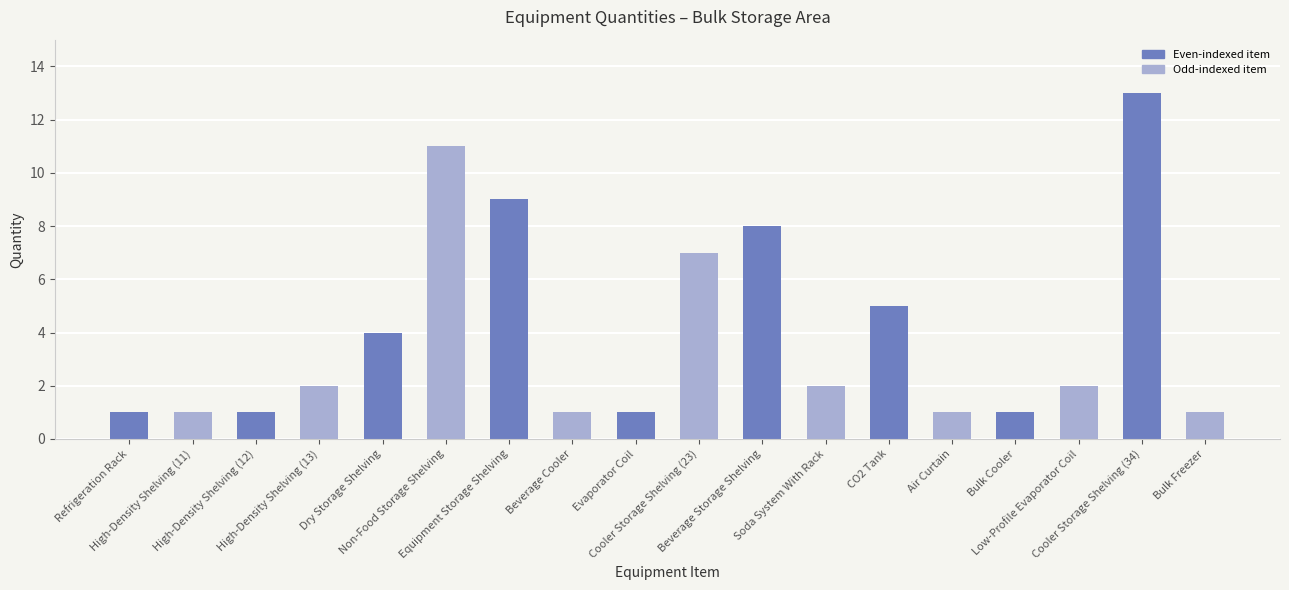

The chart shows a value of 8 at Beverage Storage Shelving. True or false?

True